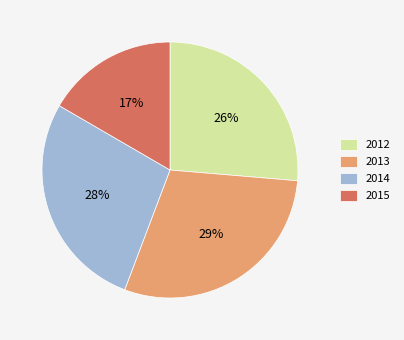

Do 2012 and 2015 together represent more than half of the pie?

No